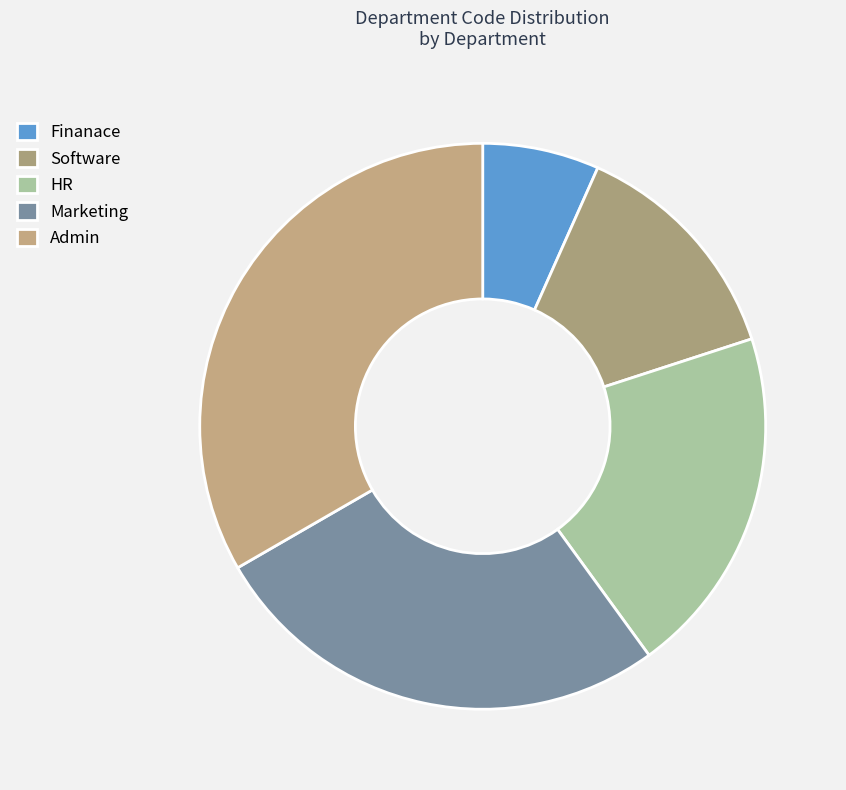

Is there a majority slice in this chart?

No